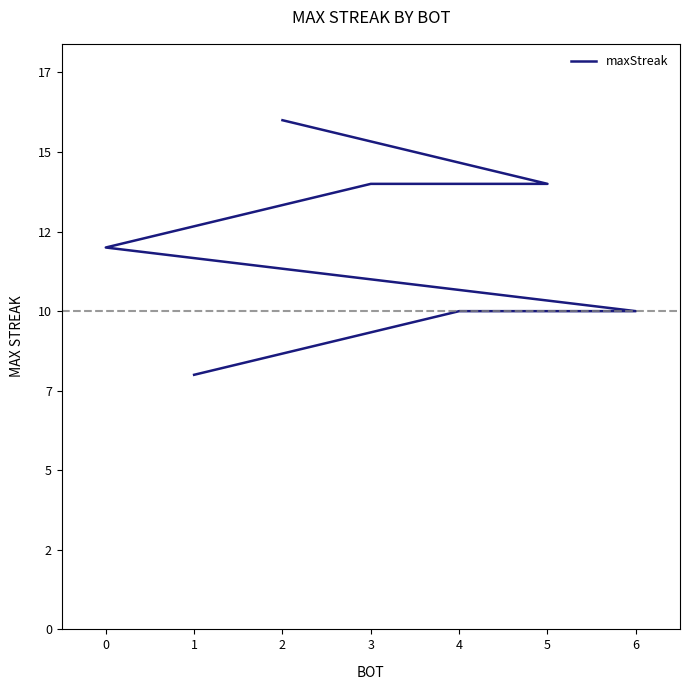

Is it true that the value at 4 is 10?

True